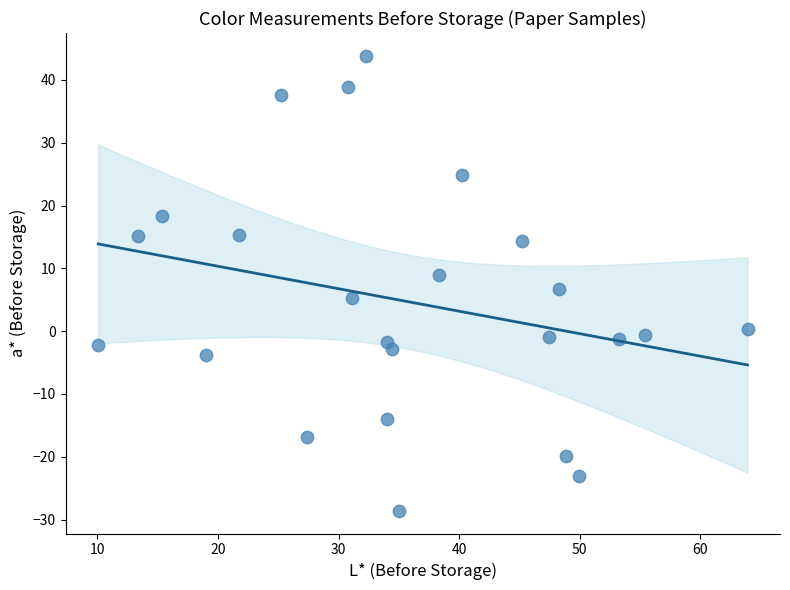

What is the range of X values (max minus min)?

53.9